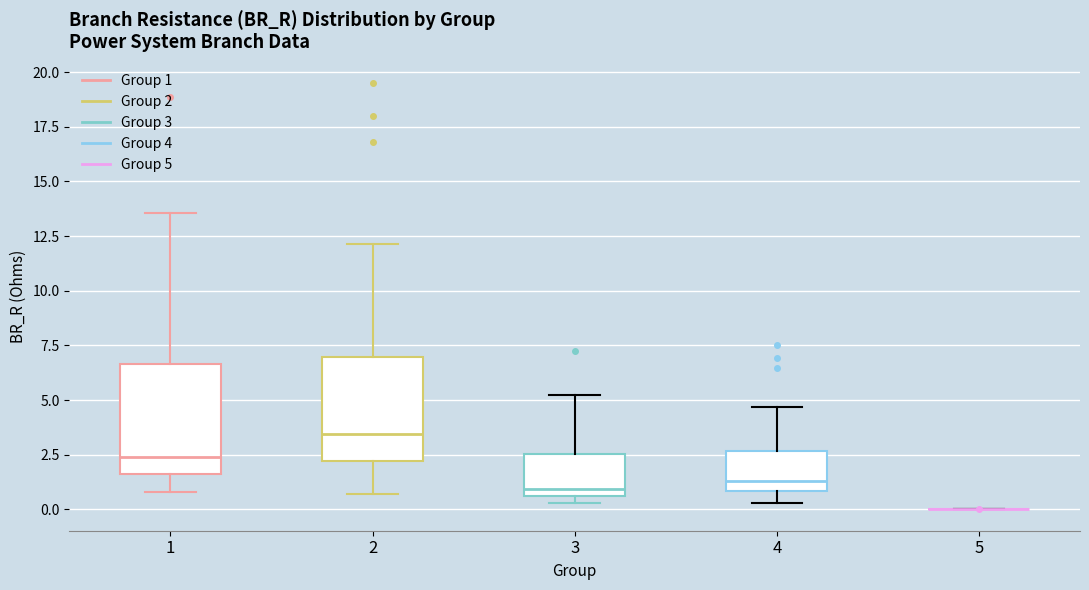

Reading left to right, read every box against the y-axis: the position of its median line, the range the box covers, and the ends of its whiskers. The values are not printed on the chart, so give them approximately, as read against the axis.

1: median 2.5, box 1.5 to 6.5, whiskers 1.0 to 13.5
2: median 3.5, box 2.0 to 7.0, whiskers 0.5 to 12.0
3: median 1.0, box 0.5 to 2.5, whiskers 0.5 (just below the box's lower edge) to 5.0
4: median 1.5, box 1.0 to 2.5, whiskers 0.5 to 4.5
5: box collapsed to a line at 0.0, whiskers 0.0 to 0.0